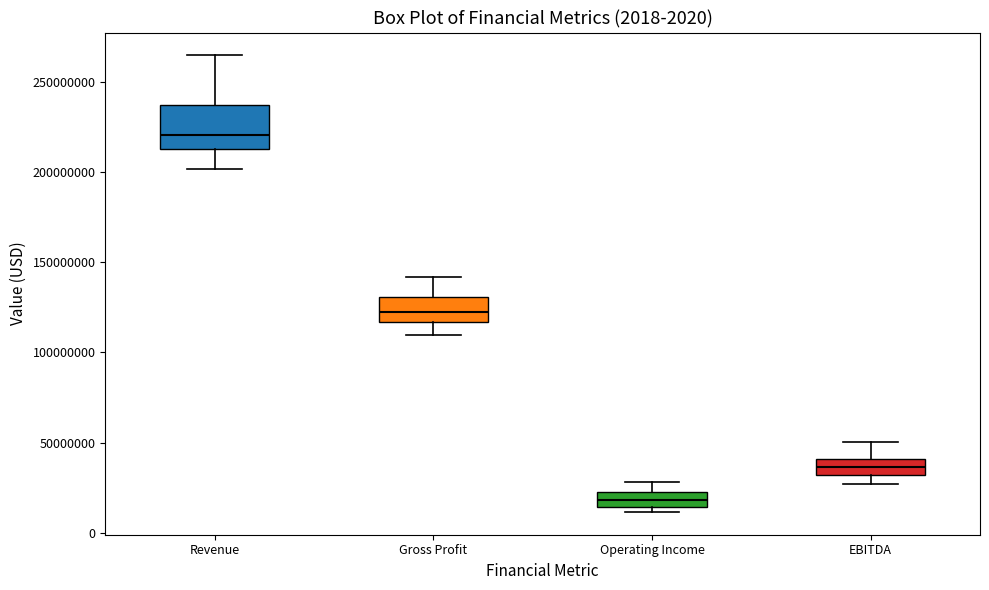

Which box's median line is the lowest?

Operating Income